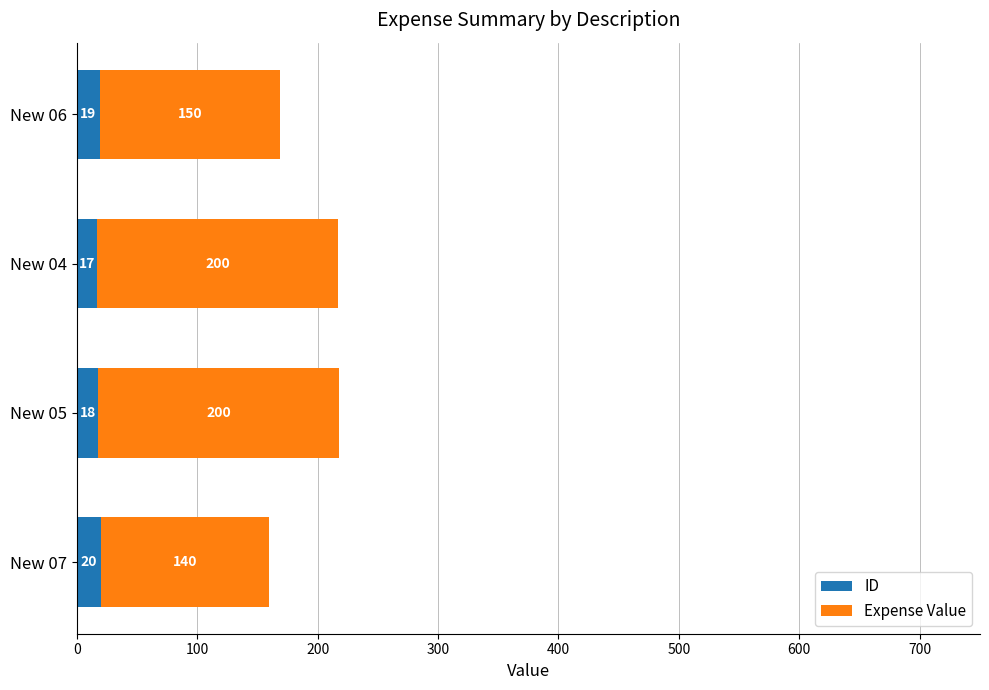

Count the ID values in the range 18 to 20.

3